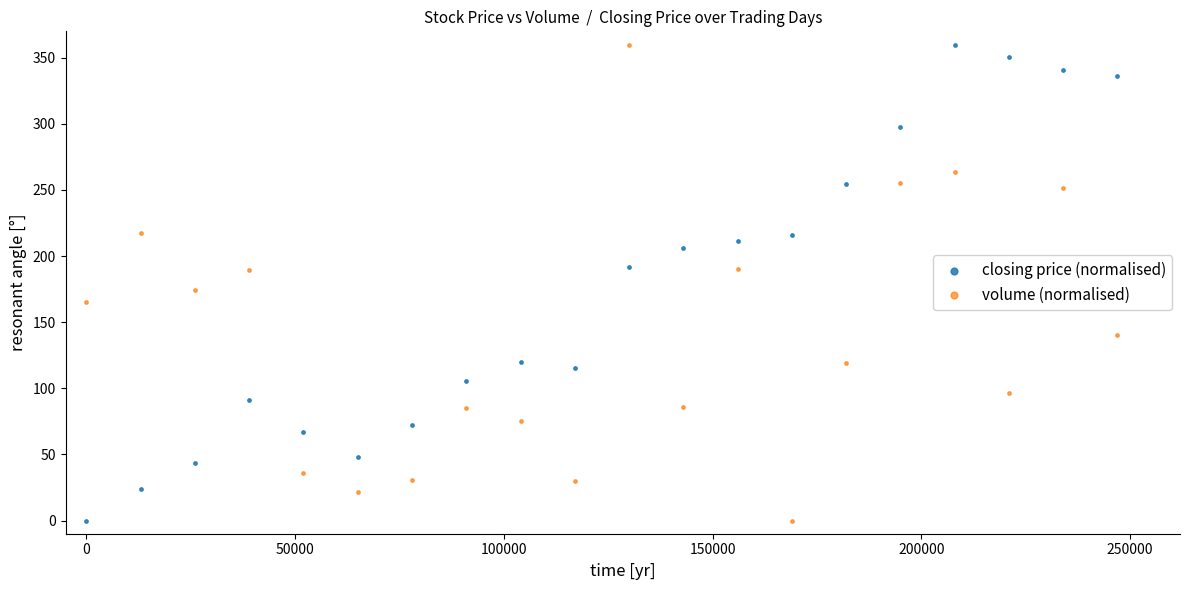

What is the X range (max minus min) for the scatter plot?

247000.0